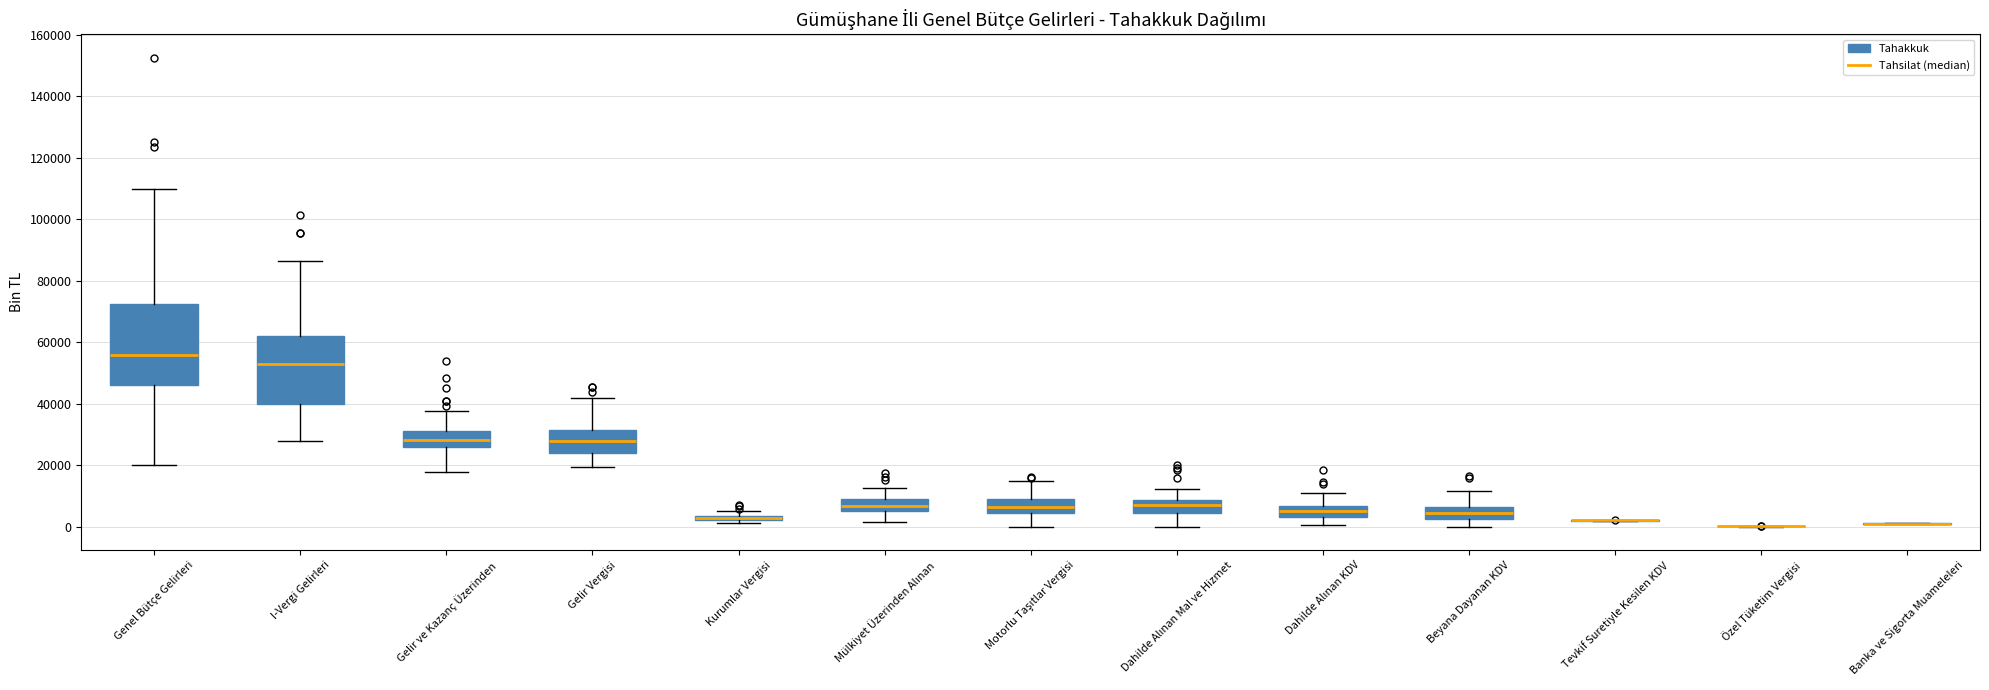

Where is the lower edge of the box for Beyana Dayanan KDV on the y-axis? The values are not printed on the chart, so give them approximately, as read against the axis.

2000